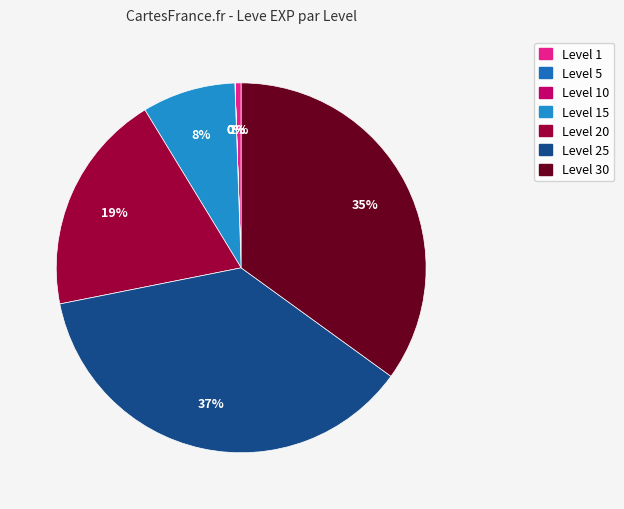

To the nearest percent, what is the difference between the largest and smallest slice percentages?

37%